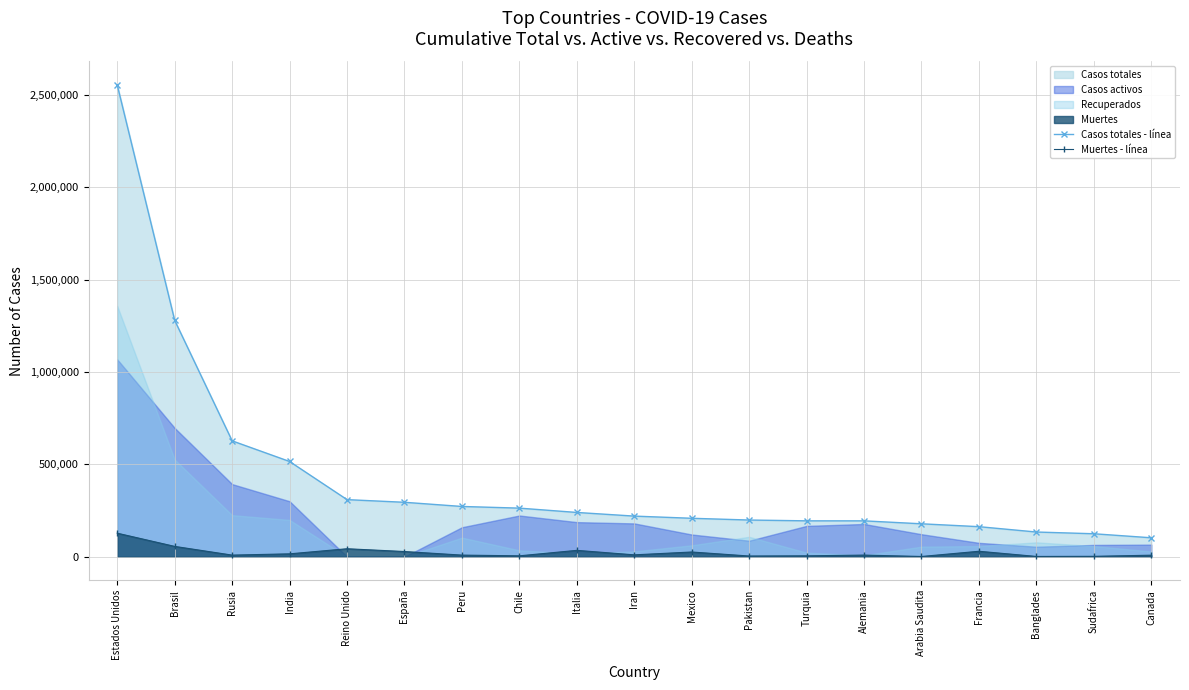

What is the maximum value for Casos totales - línea?

2554470